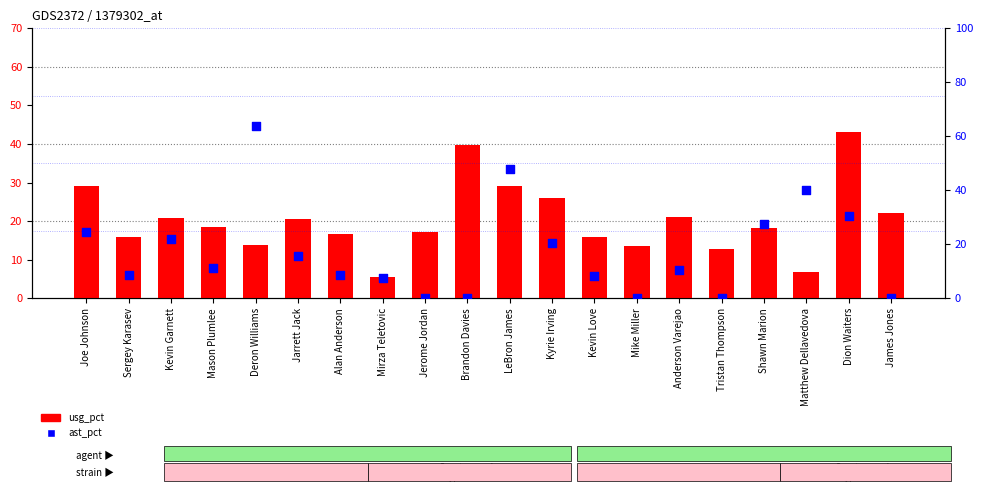

What are all the series names shown in the legend?

usg_pct, ast_pct